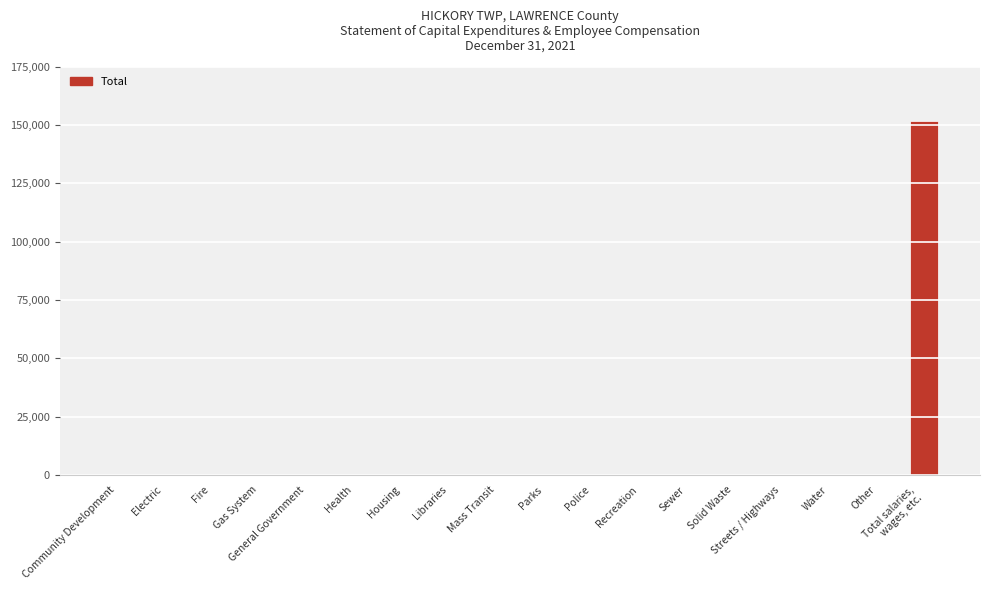

What is the maximum value shown in the chart?

151852